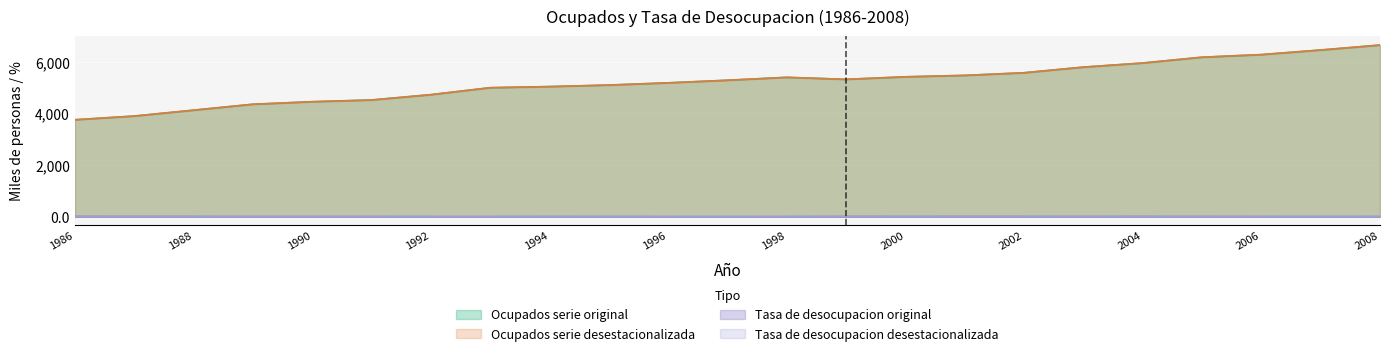

How many values in the Ocupados serie desestacionalizada series exceed 5280?

12